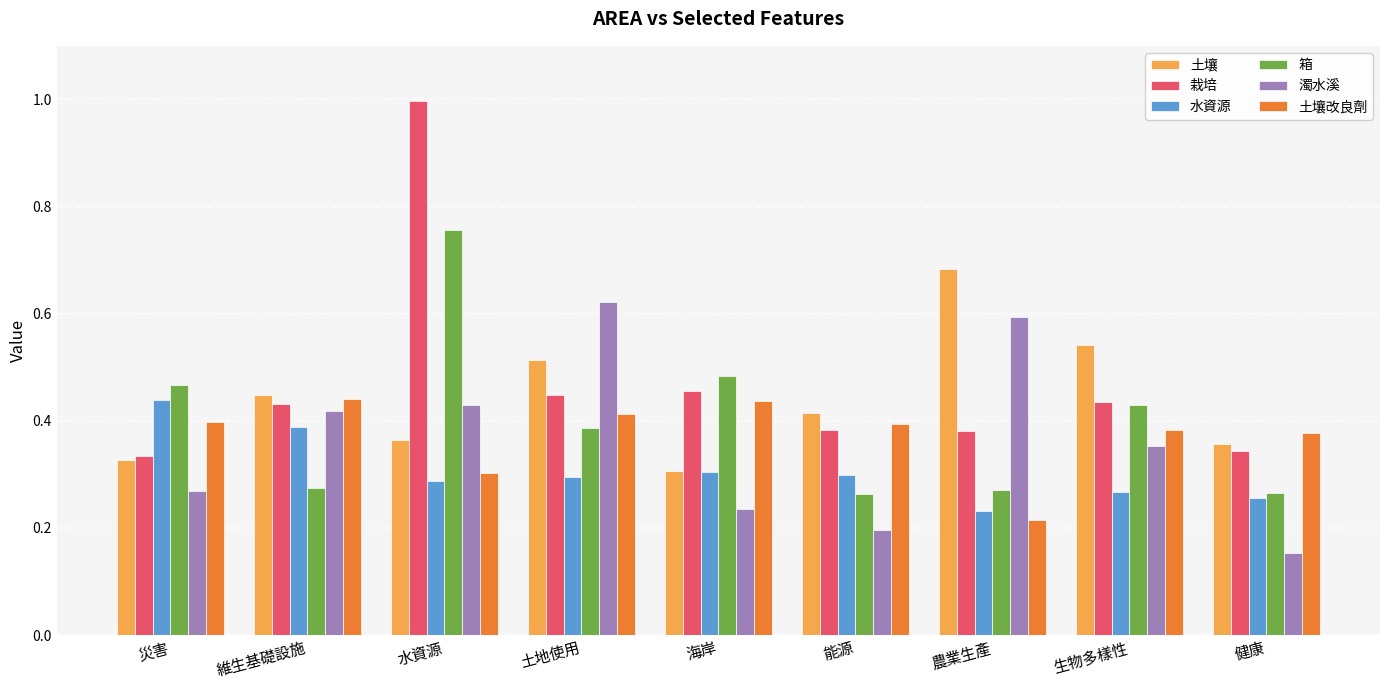

At which label does 栽培 reach its peak?

水資源